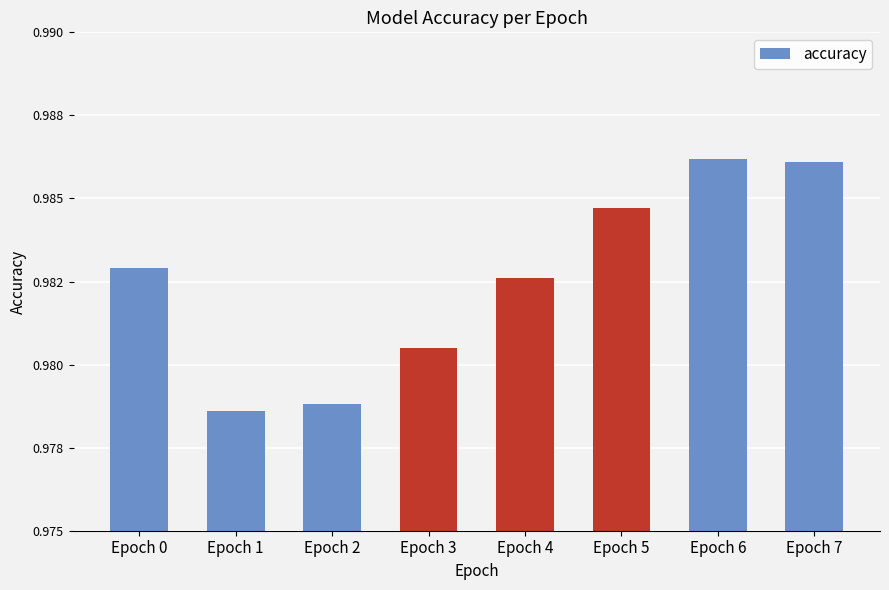

Reading right to left, transcribe all the data shown in this chart.

Epoch 7=1.0	Epoch 6=1.0	Epoch 5=1.0	Epoch 4=1.0	Epoch 3=1.0	Epoch 2=1.0	Epoch 1=1.0	Epoch 0=1.0